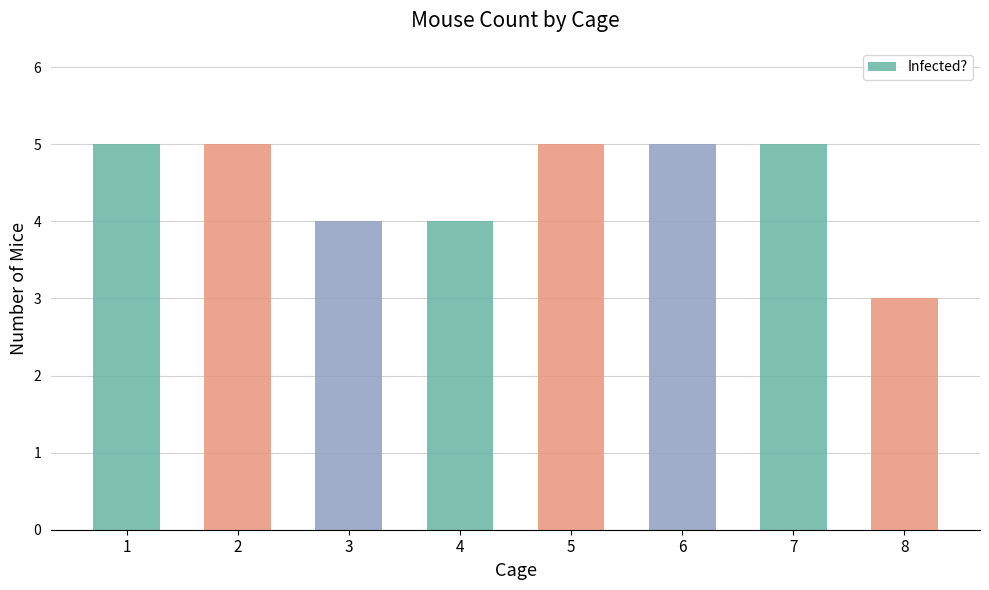

True or false: the data shows 7 at 3.

False